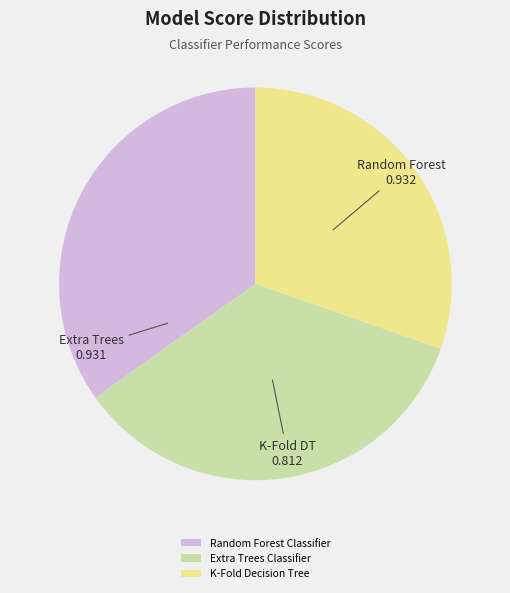

Does any single category account for the majority?

No